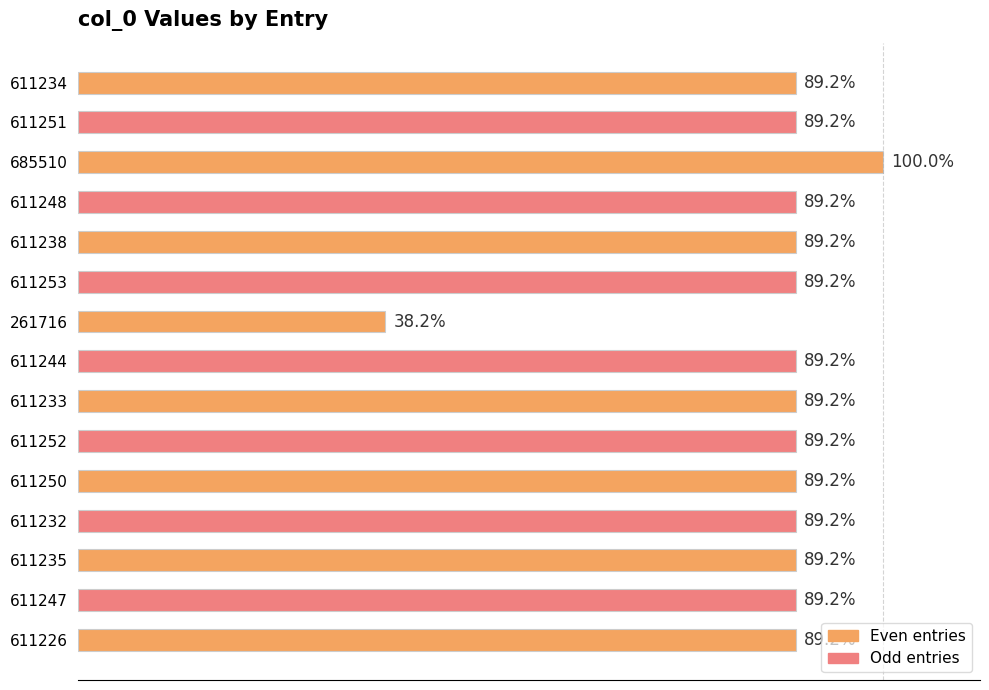

Does the chart contain any negative values?

No